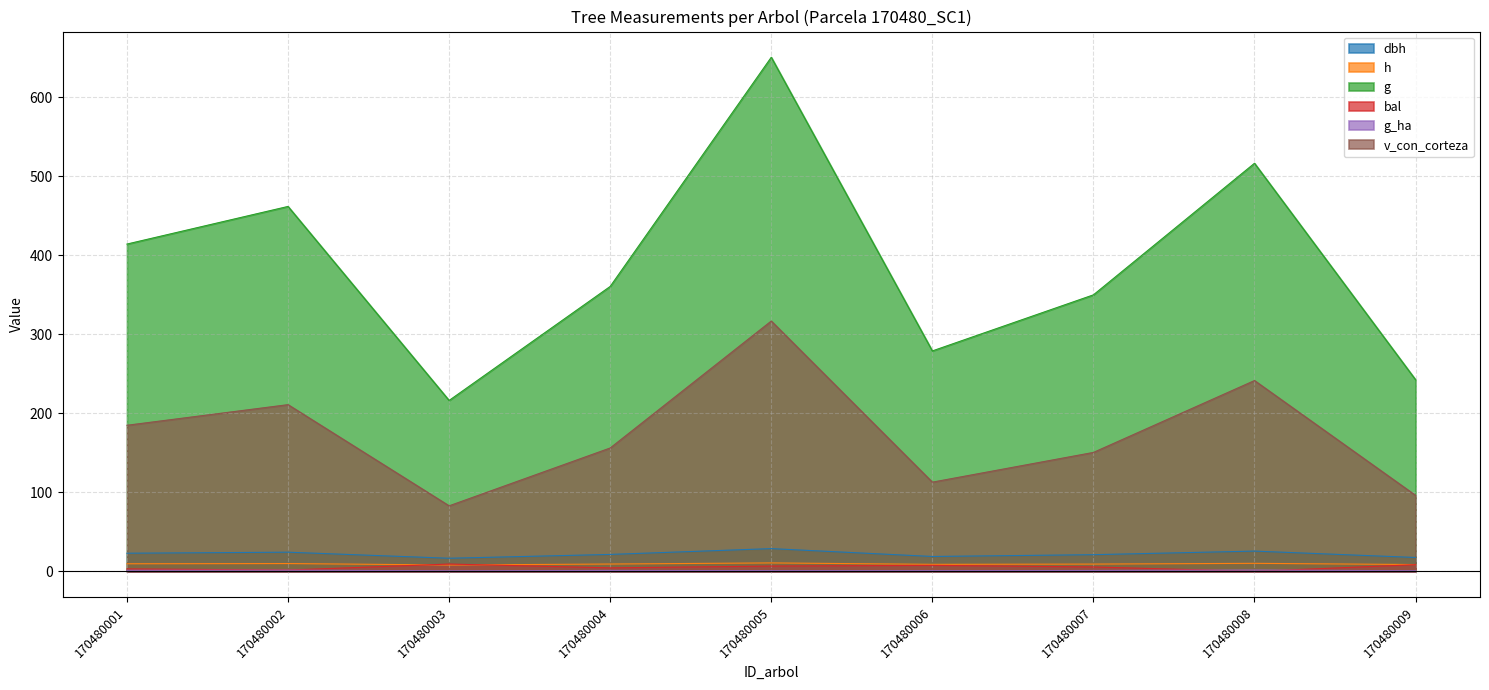

True or false: g and v_con_corteza cross at least once.

False